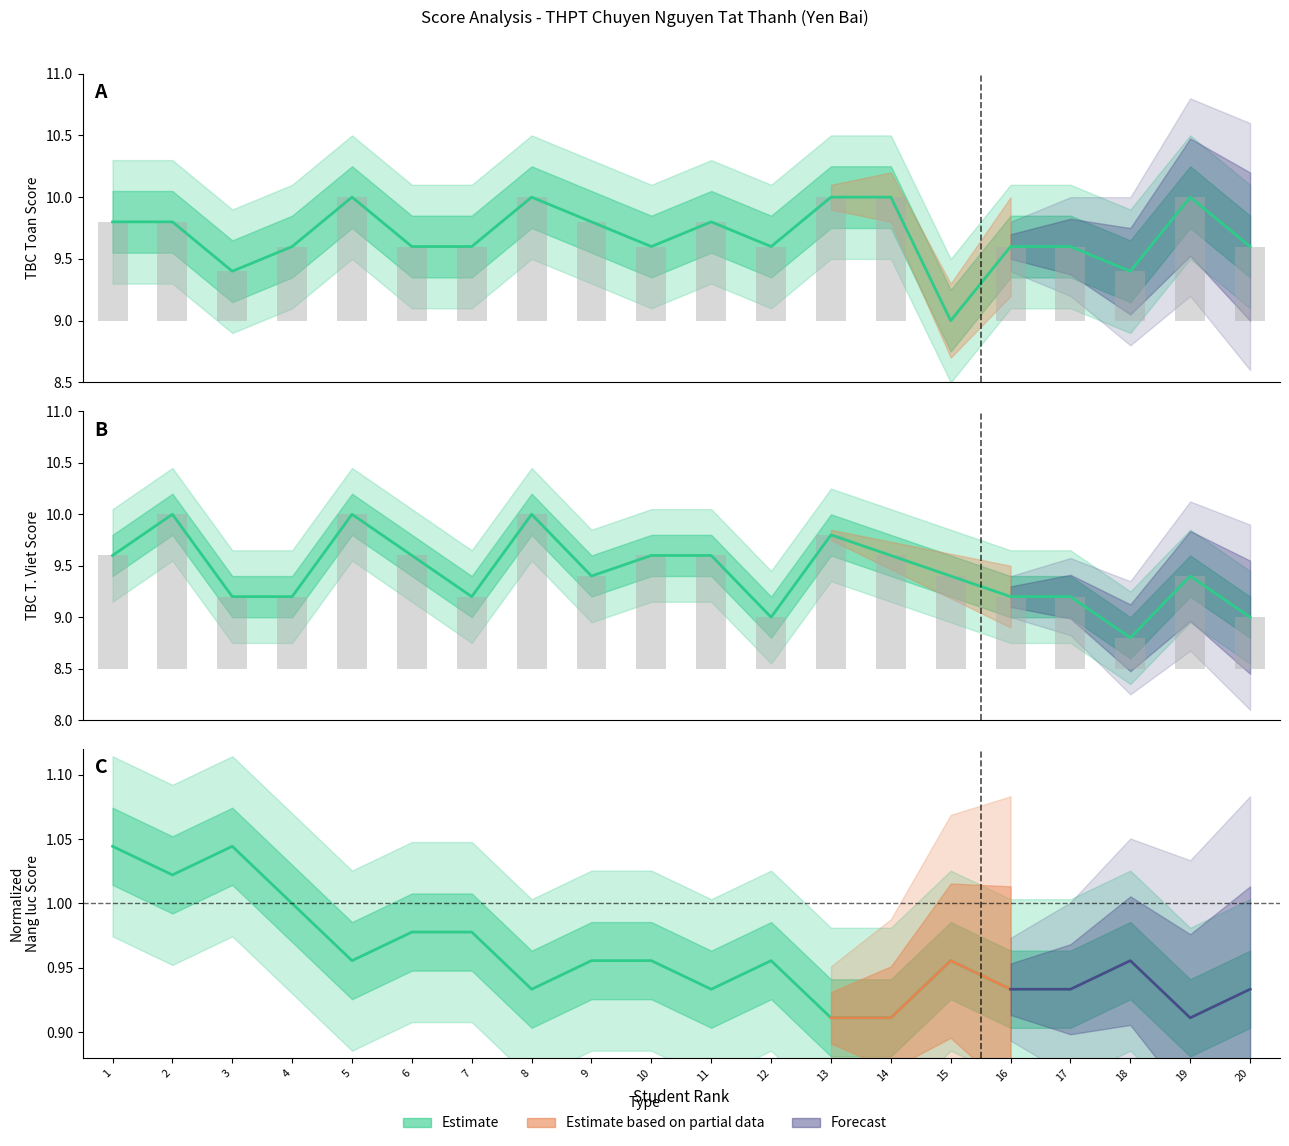

Reading right to left, extract all data points from this chart.

TBC Toan: 9.6	10.0	9.4	9.6	9.6	9.0	10.0	10.0	9.6	9.8	9.6	9.8	10.0	9.6	9.6	10.0	9.6	9.4	9.8	9.8
TBC T. Viet: 9.0	9.4	8.8	9.2	9.2	9.4	9.6	9.8	9.0	9.6	9.6	9.4	10.0	9.2	9.6	10.0	9.2	9.2	10.0	9.6